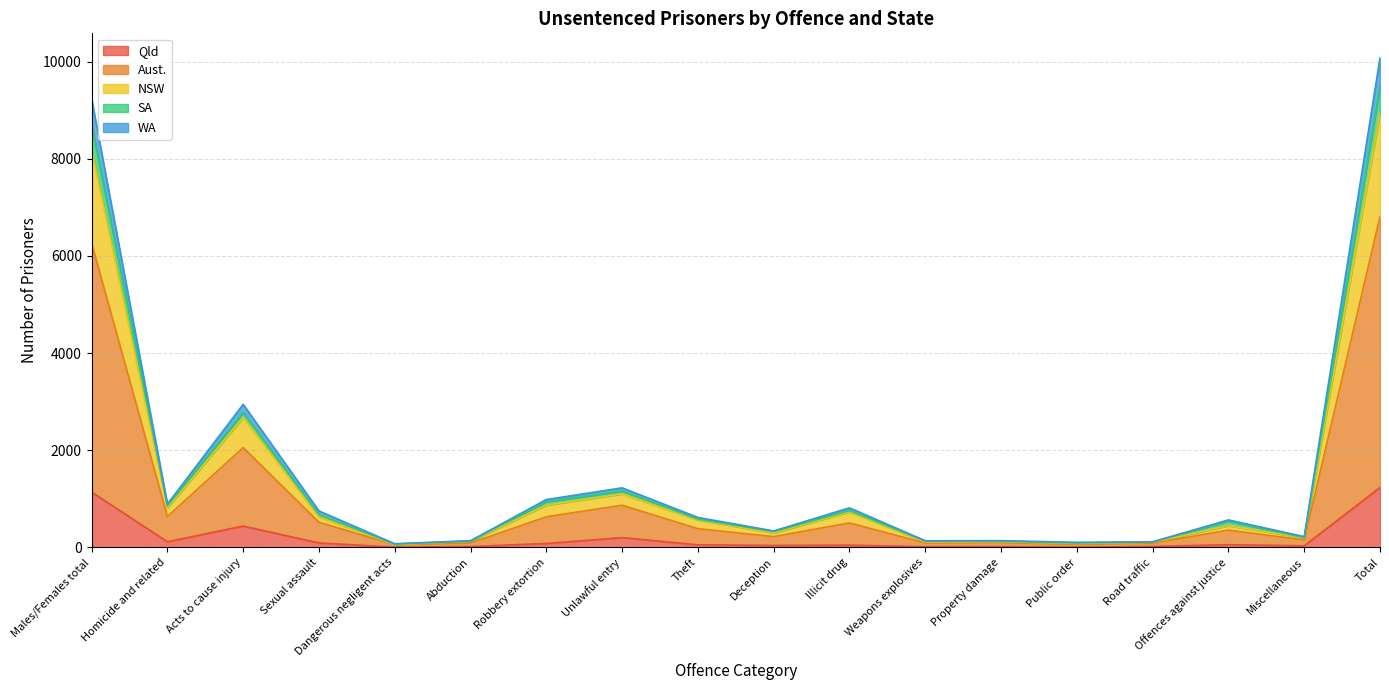

What position from the left is Deception?

10